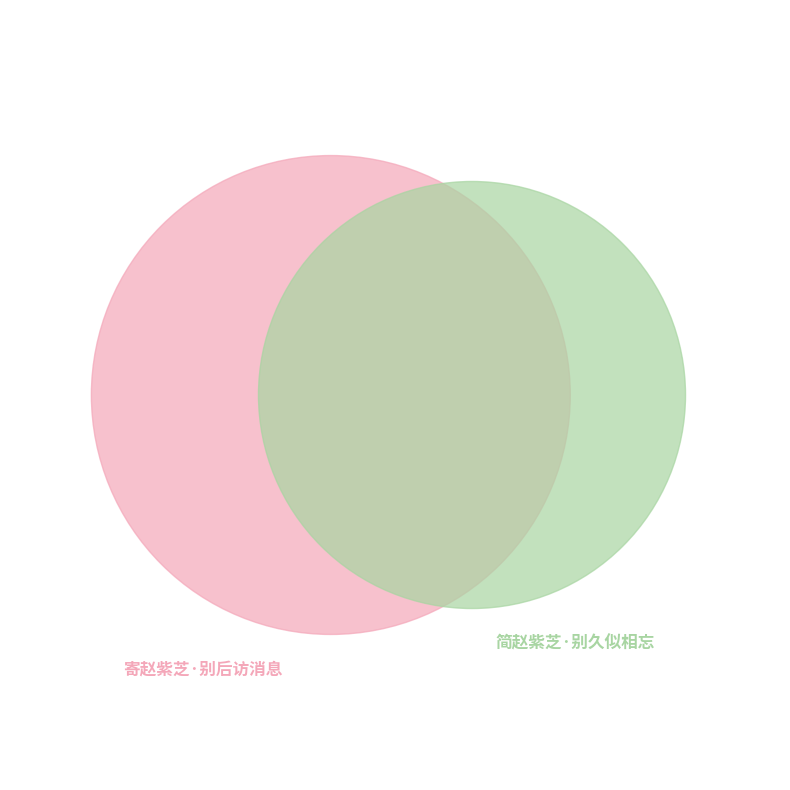

What percentage is NOT represented by 寄赵紫芝·别后访消息?

44.3%